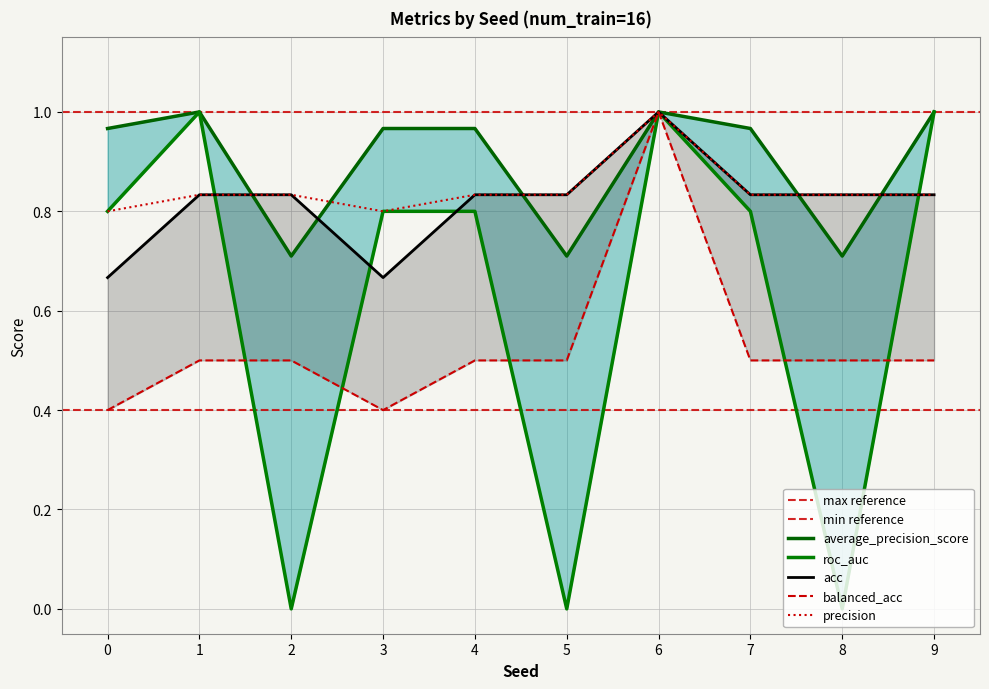

Rank the series at 0 from lowest to highest value.

balanced_acc, acc, roc_auc, precision, average_precision_score